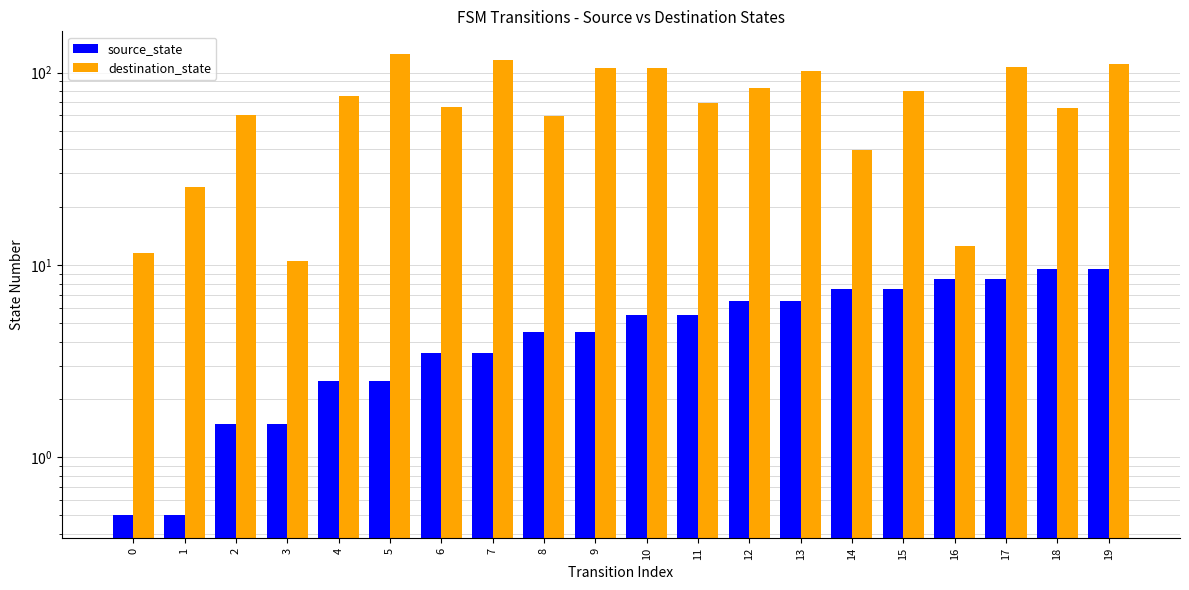

True or false: destination_state has a value of 26.3 at 14.

False